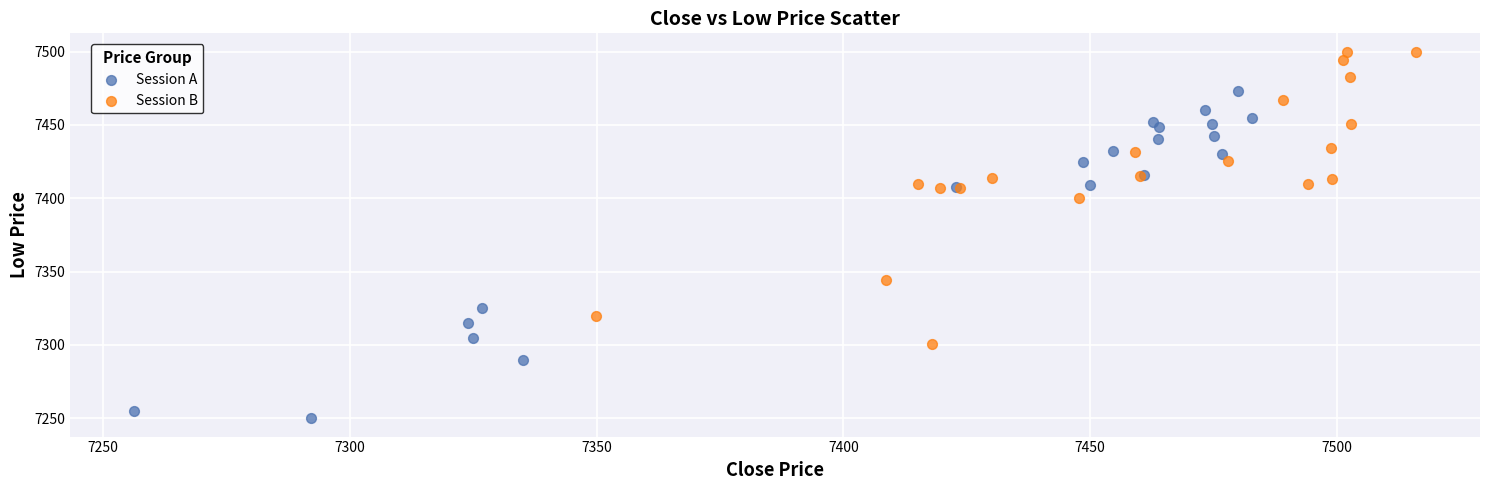

Which series has the widest spread of Y values?

Session A